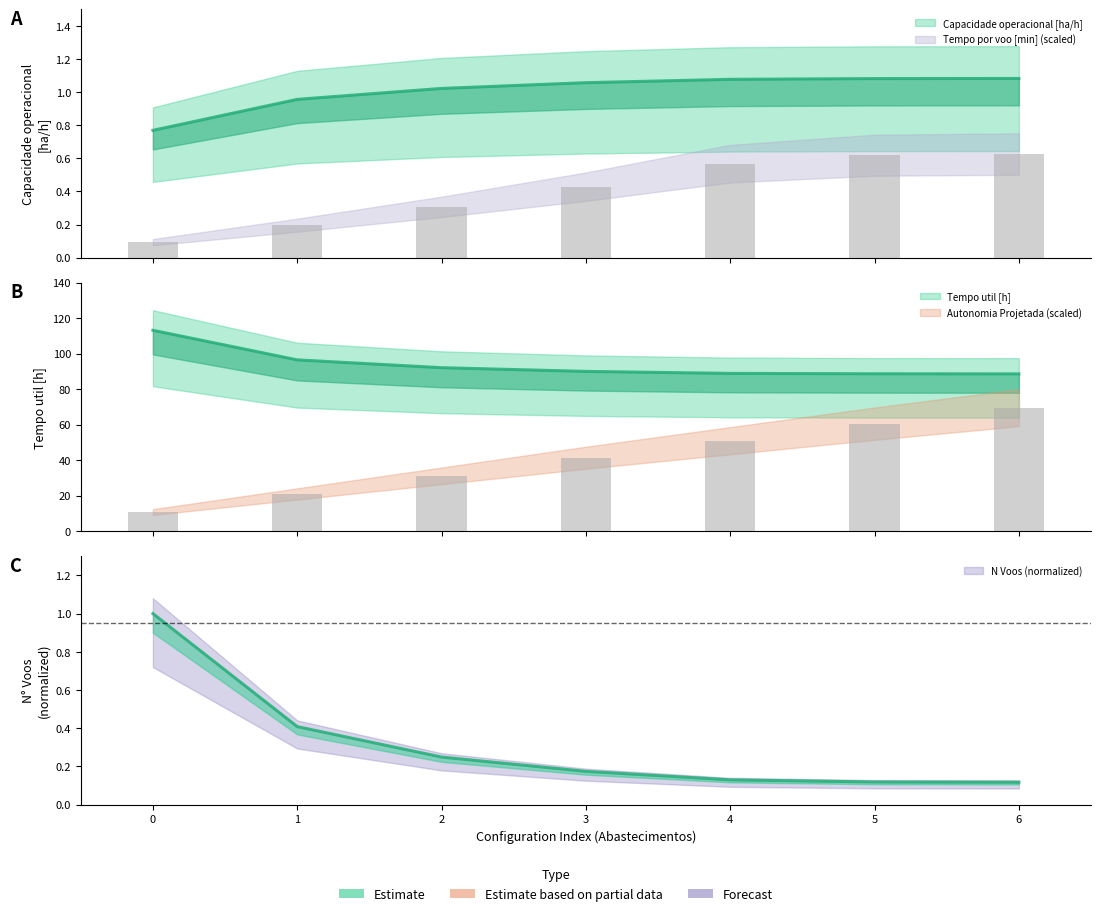

The value of Autonomia Projetada [h] at 2 is 15.3. True or false?

False